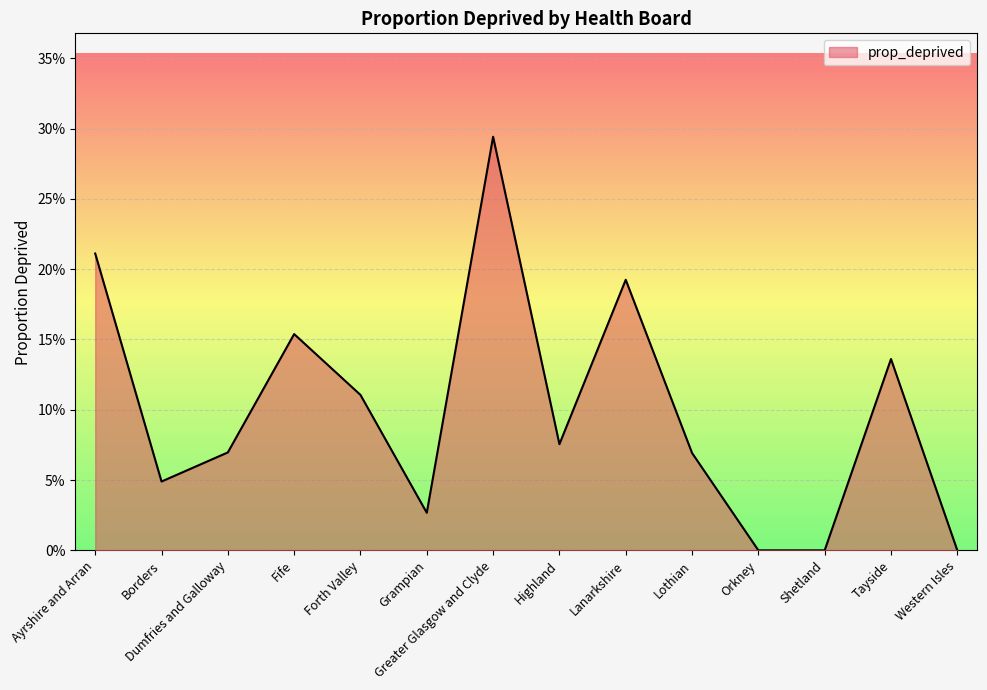

Is this an area chart (filled region under the line)?

Yes